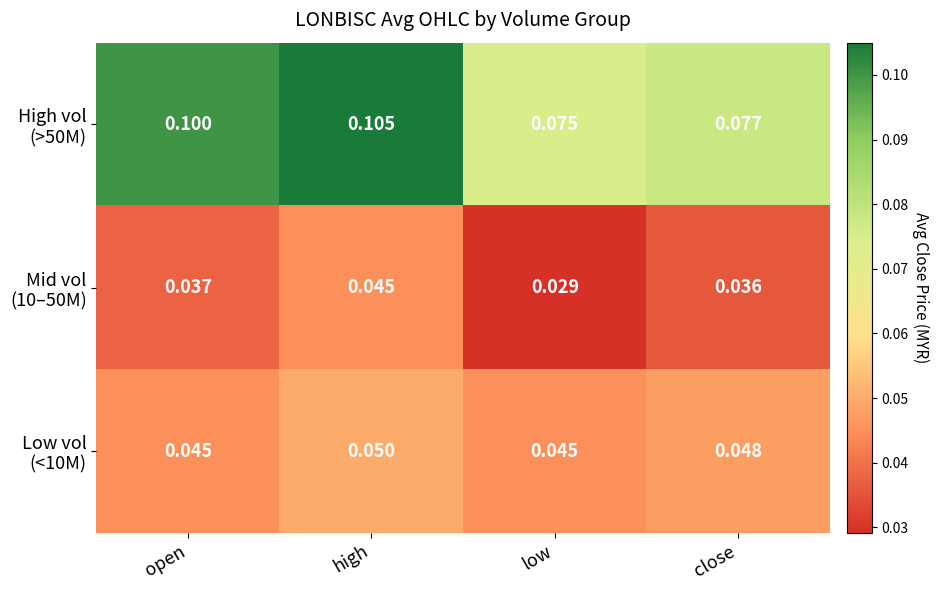

At which category is the sum across all series the highest?

high